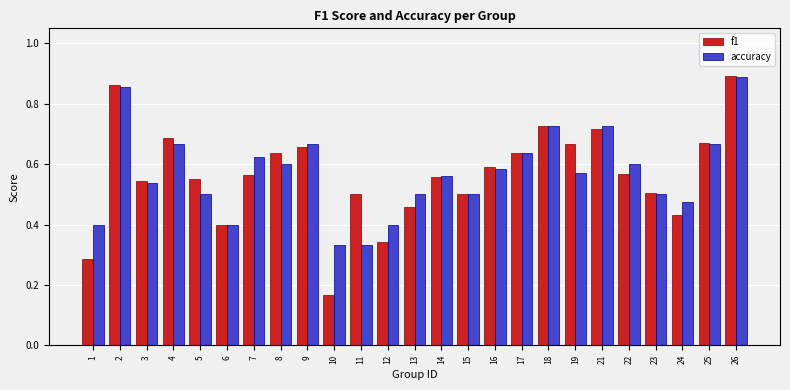

At which label is f1 closest to 0?

10